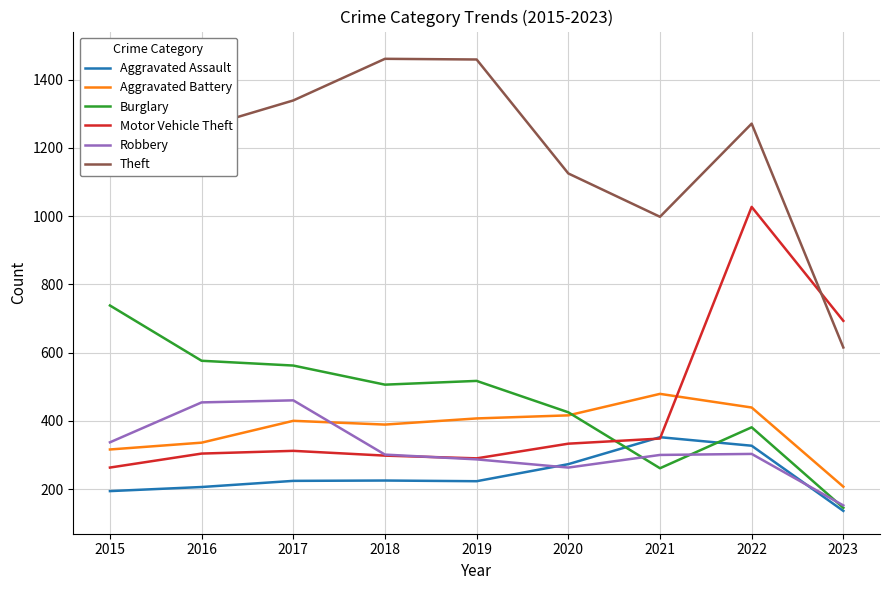

Count the number of categories in the chart.

9